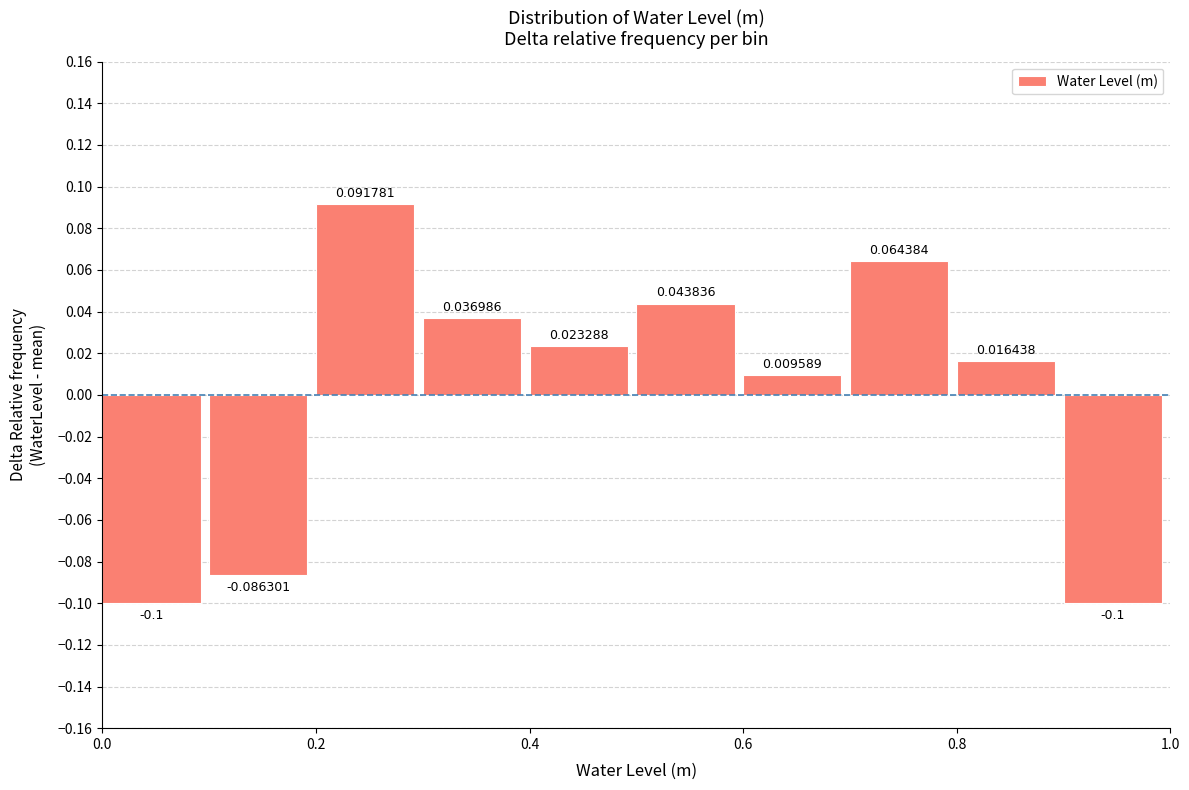

Reading left to right, transcribe this chart: for each bar, give the range it covers on the x-axis and its height.

0.0 to 0.1: -0.100000
0.1 to 0.2: -0.086301
0.2 to 0.3: 0.091781
0.3 to 0.4: 0.036986
0.4 to 0.5: 0.023288
0.5 to 0.6: 0.043836
0.6 to 0.7: 0.009589
0.7 to 0.8: 0.064384
0.8 to 0.9: 0.016438
0.9 to 1.0: -0.100000